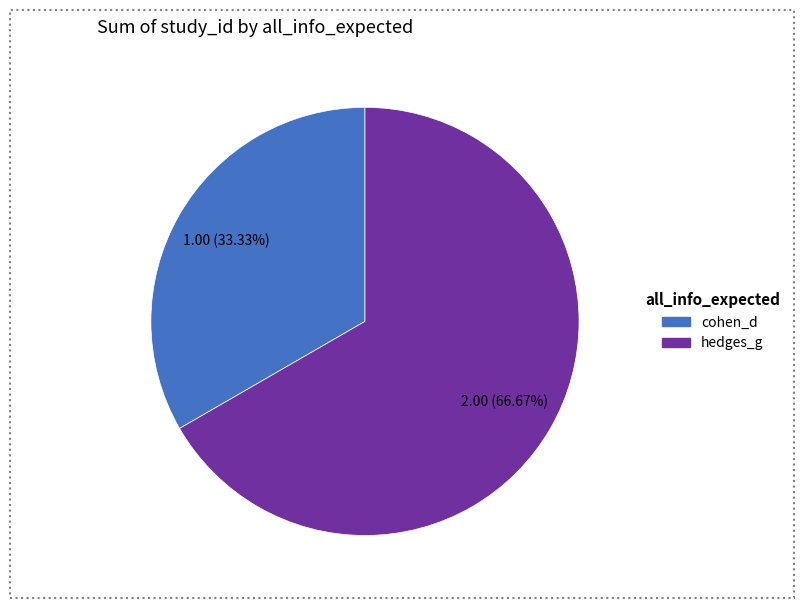

What portion of the pie excludes cohen_d?

66.7%